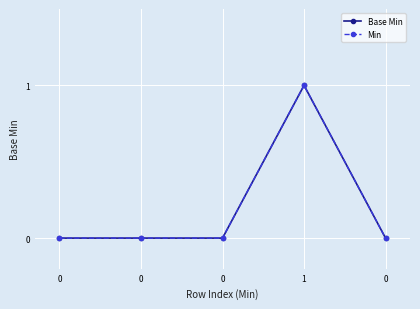

Is this an area chart (filled region under the line)?

No